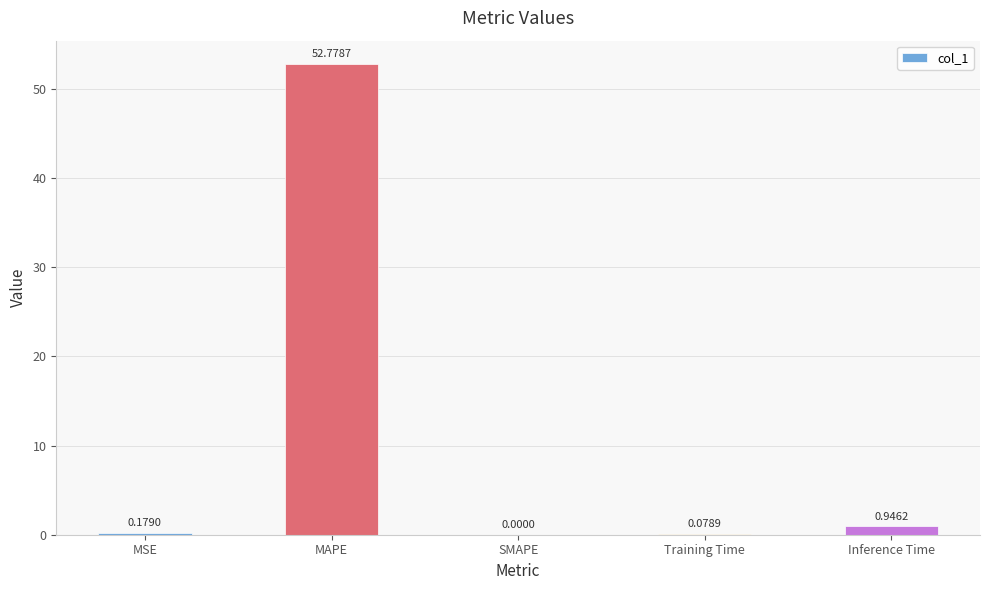

What is the difference between the values at MSE and Inference Time?

0.8